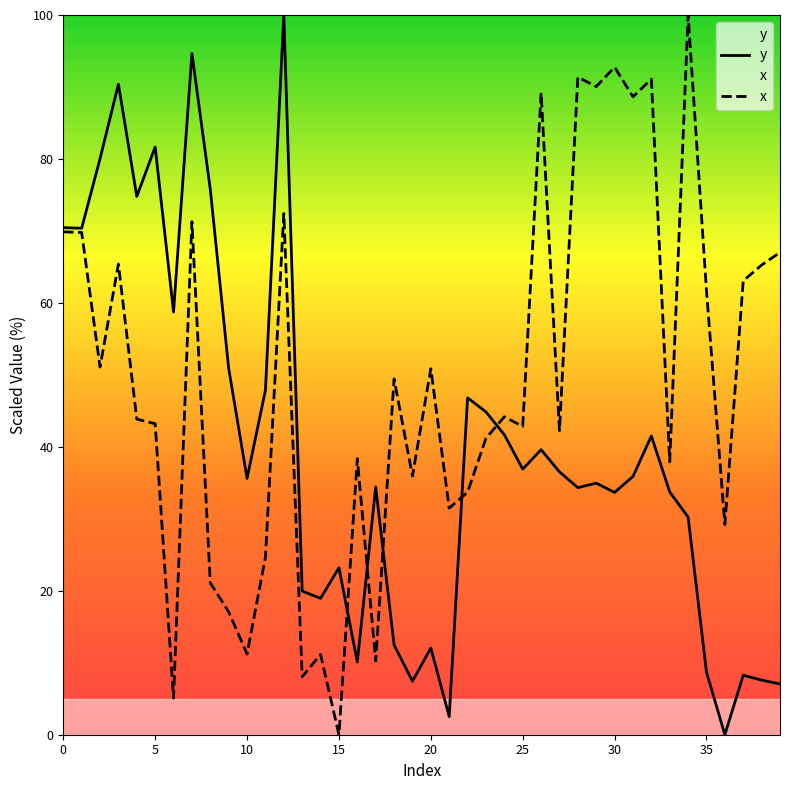

Rank the series at 12 from highest to lowest value.

y, x